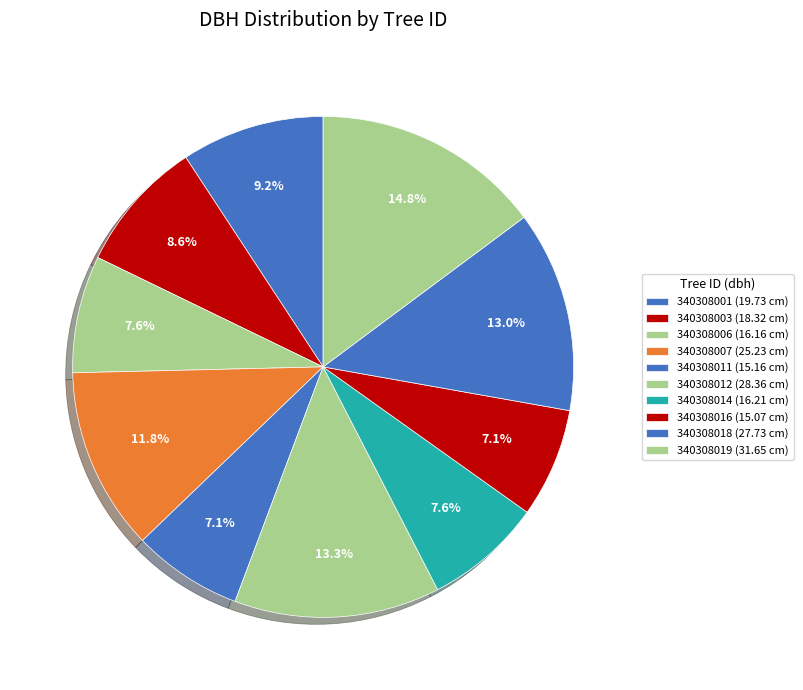

Approximately how many times larger is the value at 340308001 compared to 340308018?

0.7